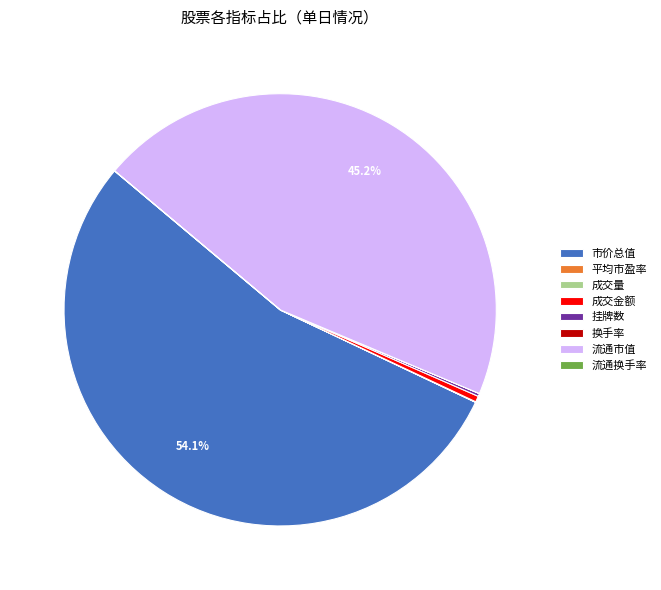

Is it true that 流通市值 is 52% of the pie?

False